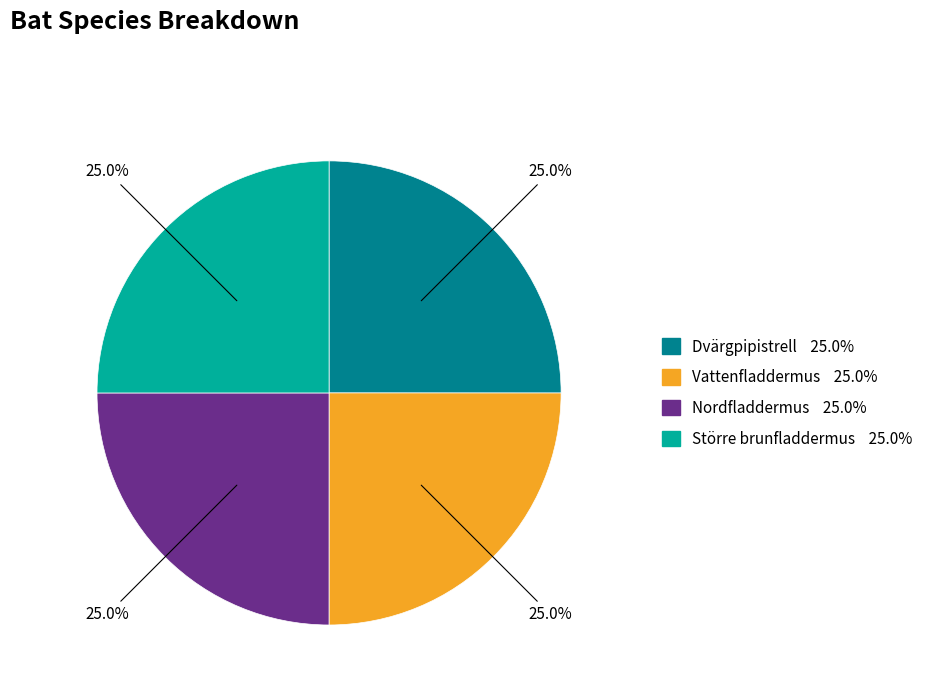

How much of the chart is everything except Nordfladdermus?

75.0%